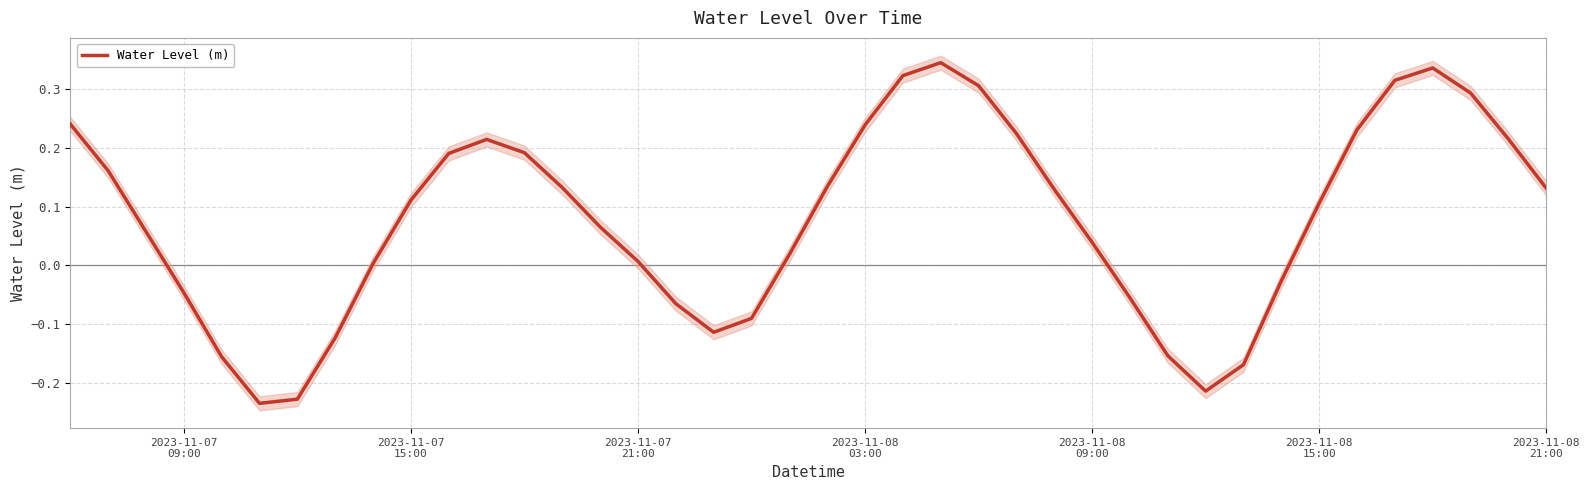

How many points are higher than both their immediate neighbors (excluding endpoints)?

3